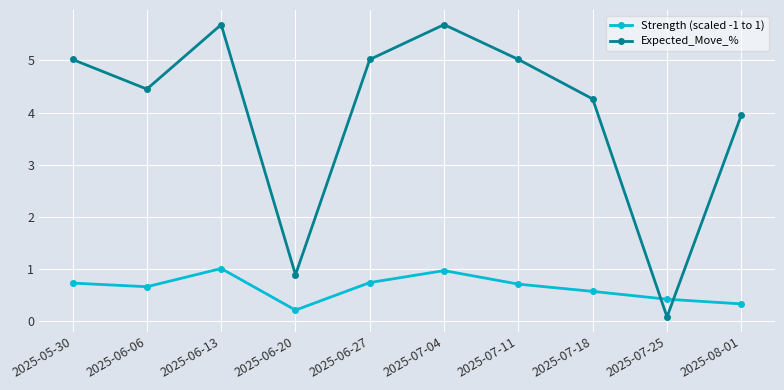

What is the difference between the second highest and second lowest values in the Expected_Move_% series?

4.8